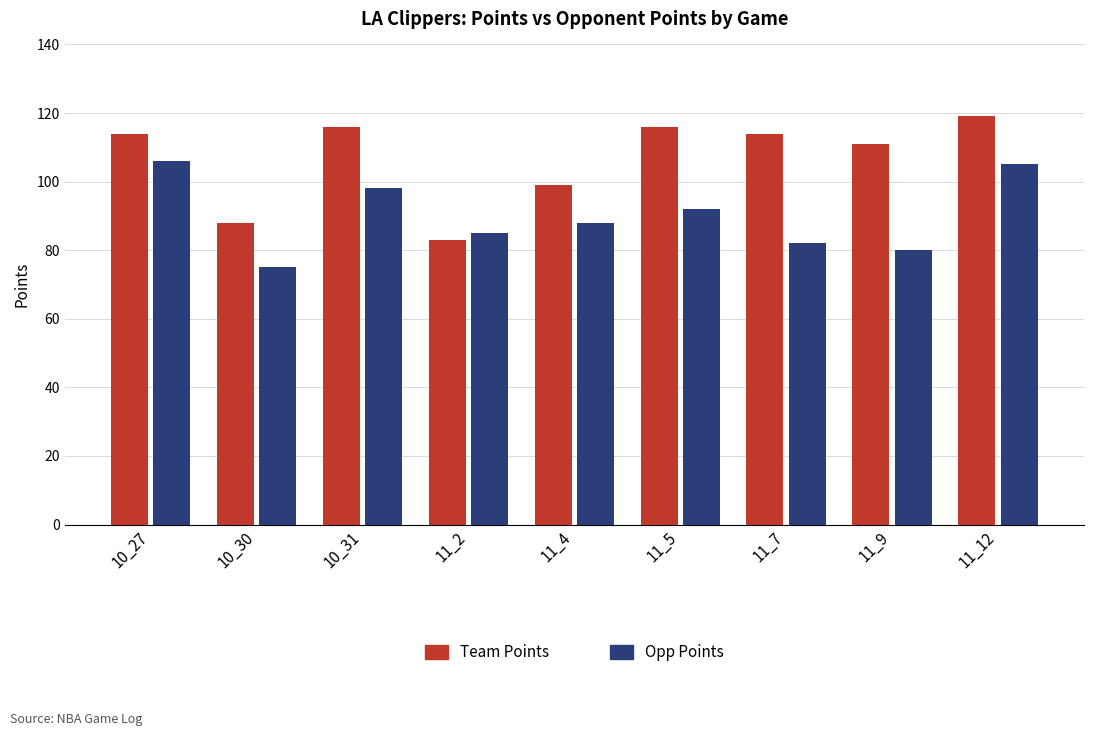

What position from the left is 10_31?

3